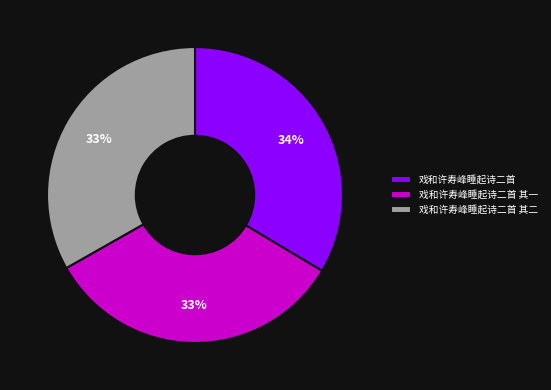

Count the number of slices in the pie.

3